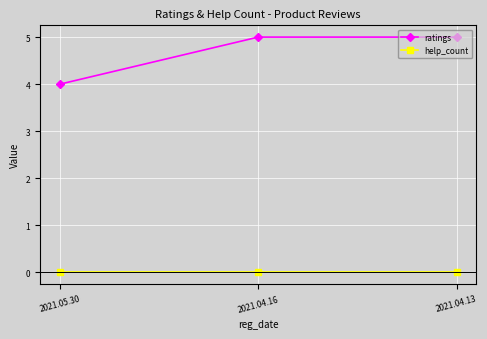

At 2021.04.13, list the series in order from smallest to largest.

help_count, ratings